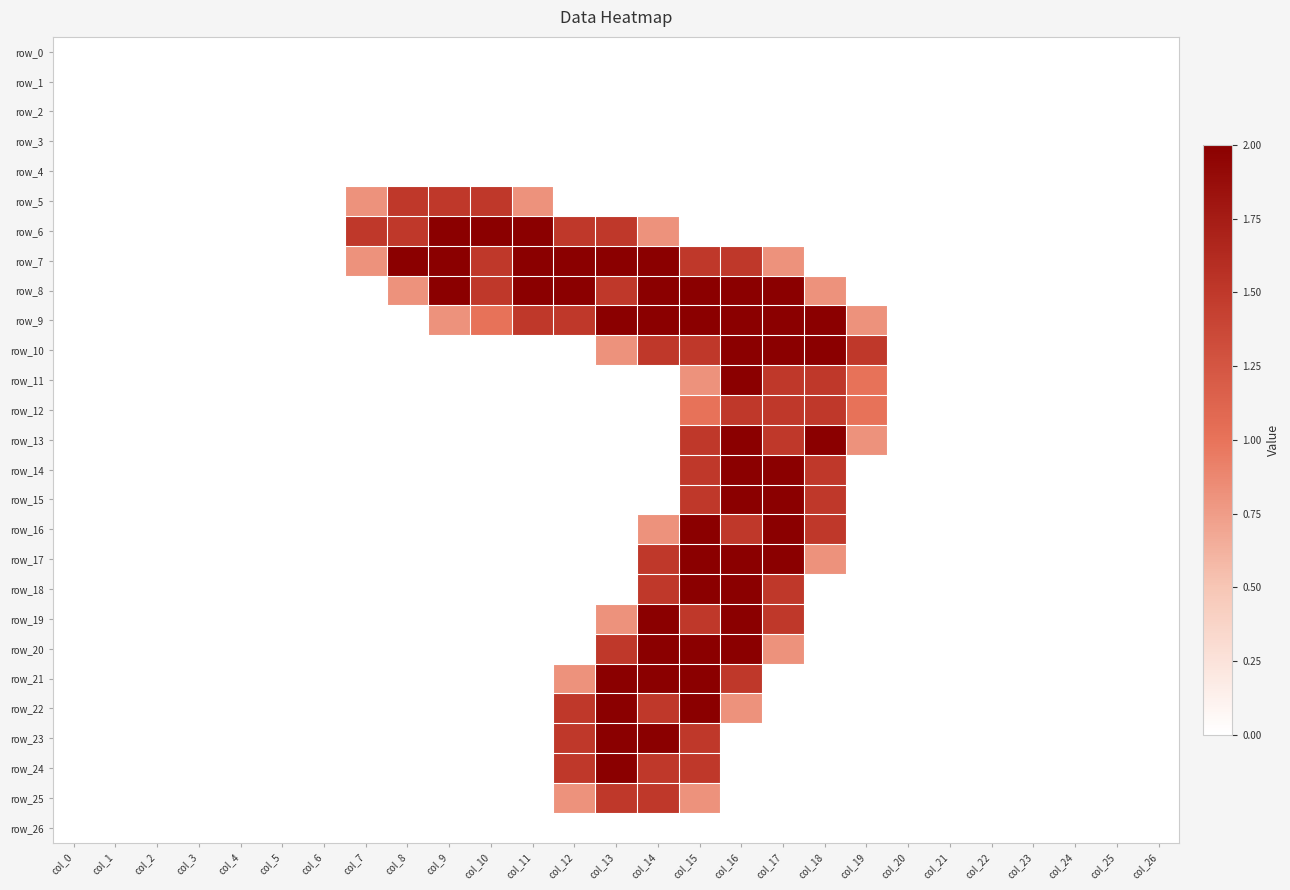

Which series has the largest range (max minus min)?

row_6